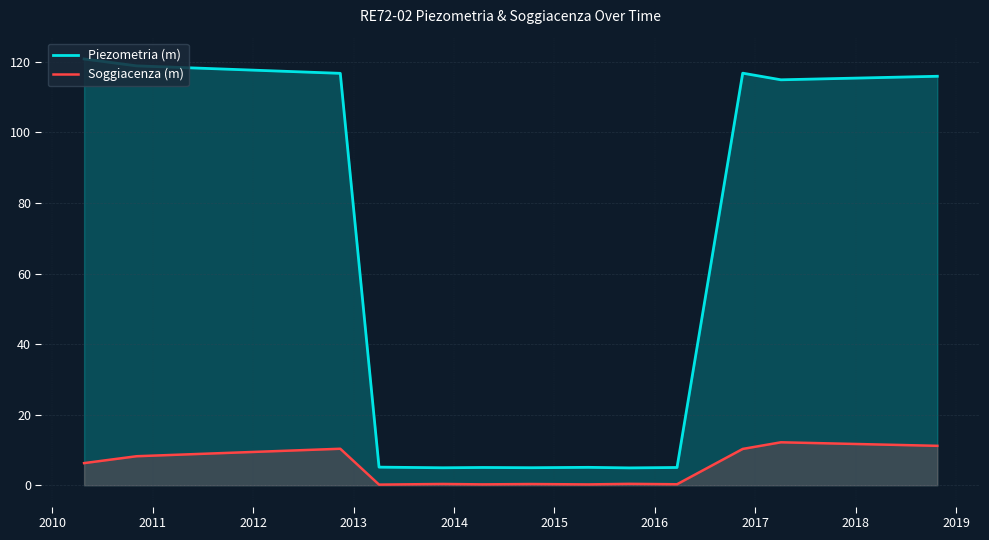

What is the difference between the maximum and minimum values in the Piezometria (m) series?

115.9